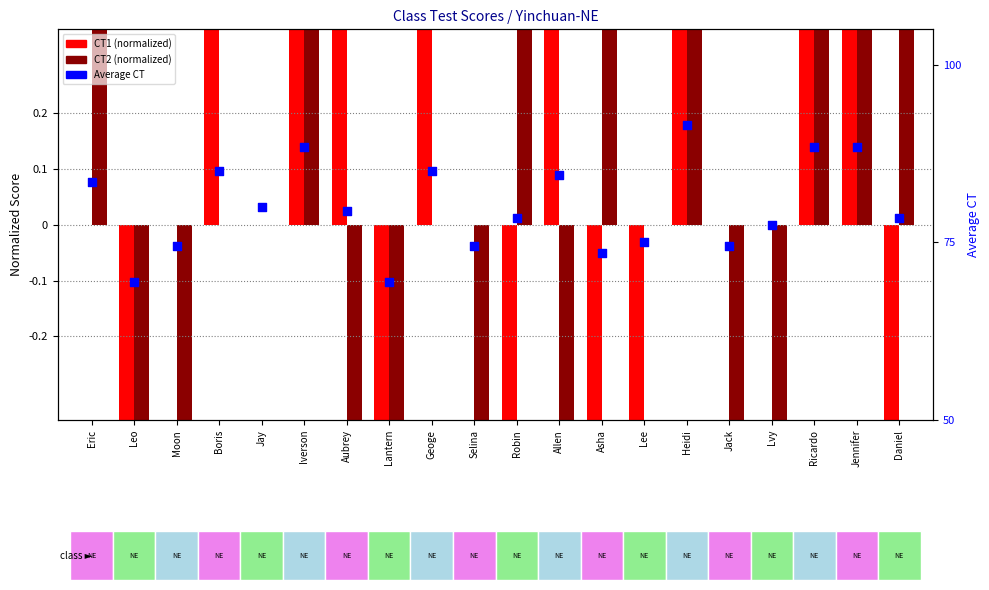

Which series reaches the maximum Y coordinate?

Average CT